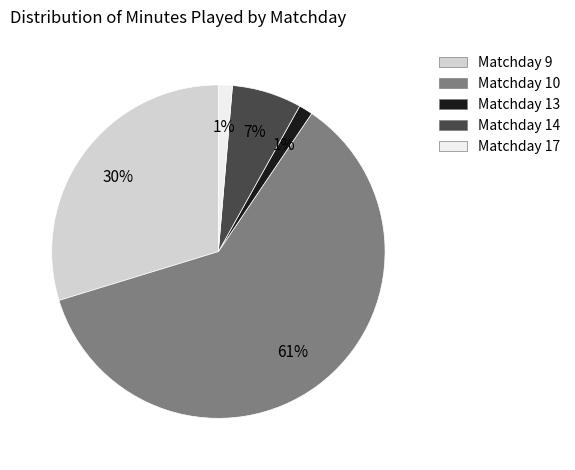

Does Matchday 13 represent more than half of the total?

No